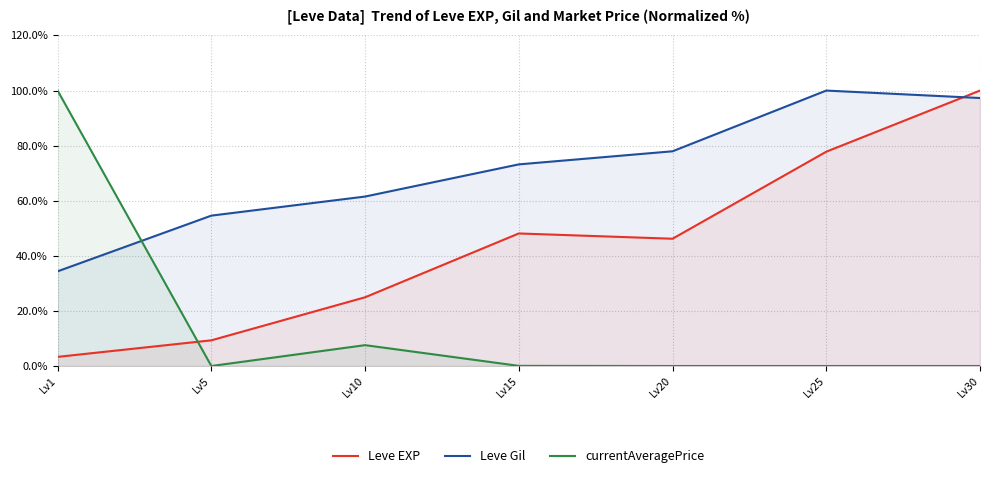

What is the difference between the highest and lowest values at Lv20?

78.0